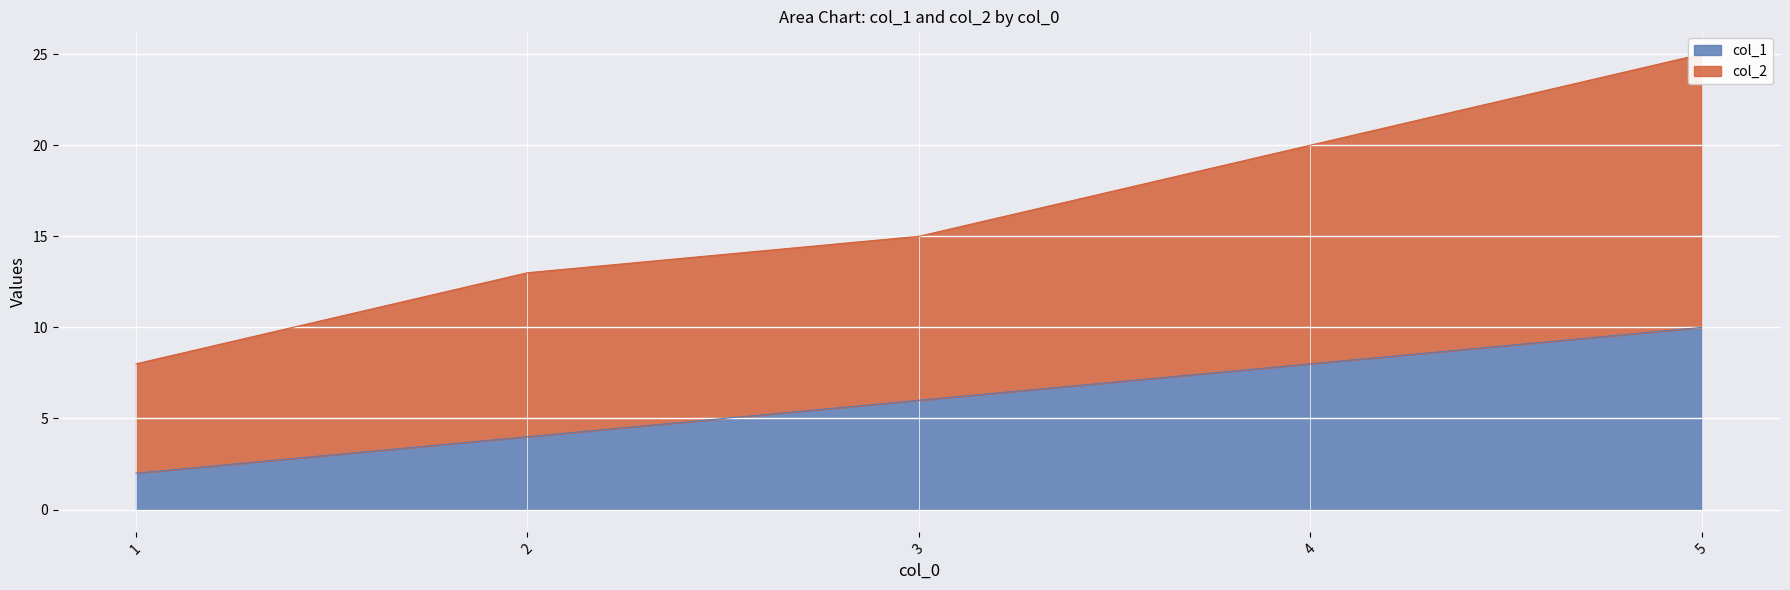

The value of col_1 at 1 is 2. True or false?

True